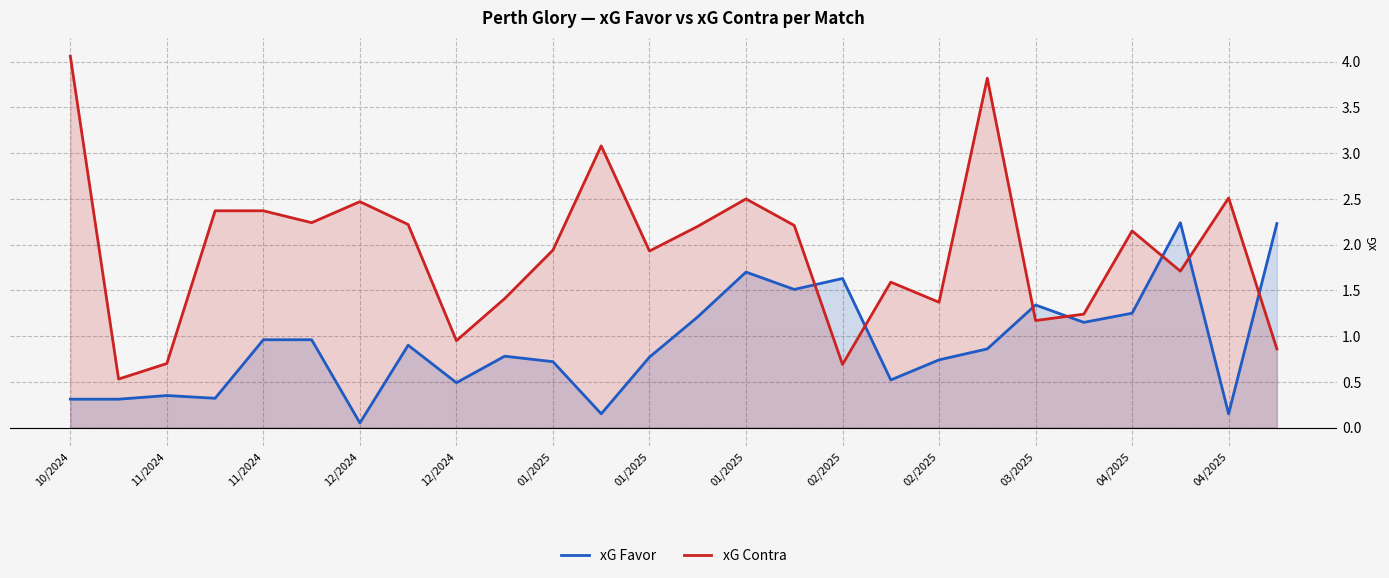

What is the value of the xG Favor point at the 23rd from the left?

1.2